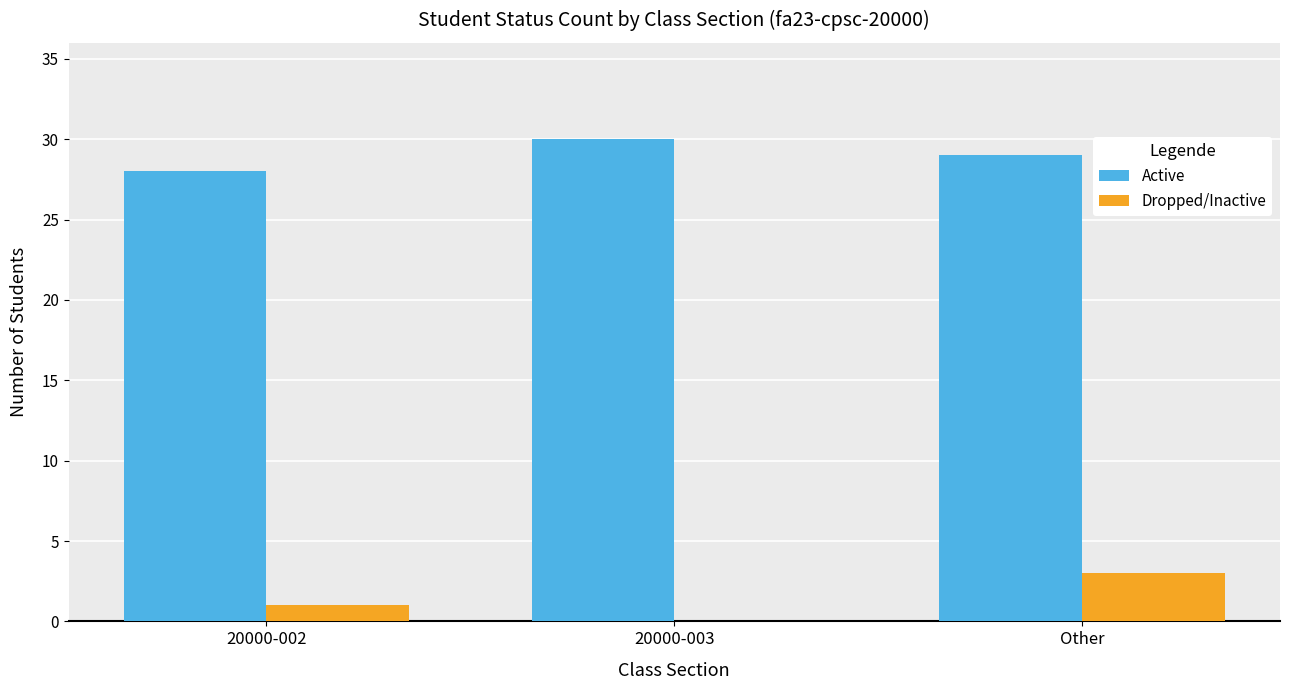

How many data points does each series have?

3